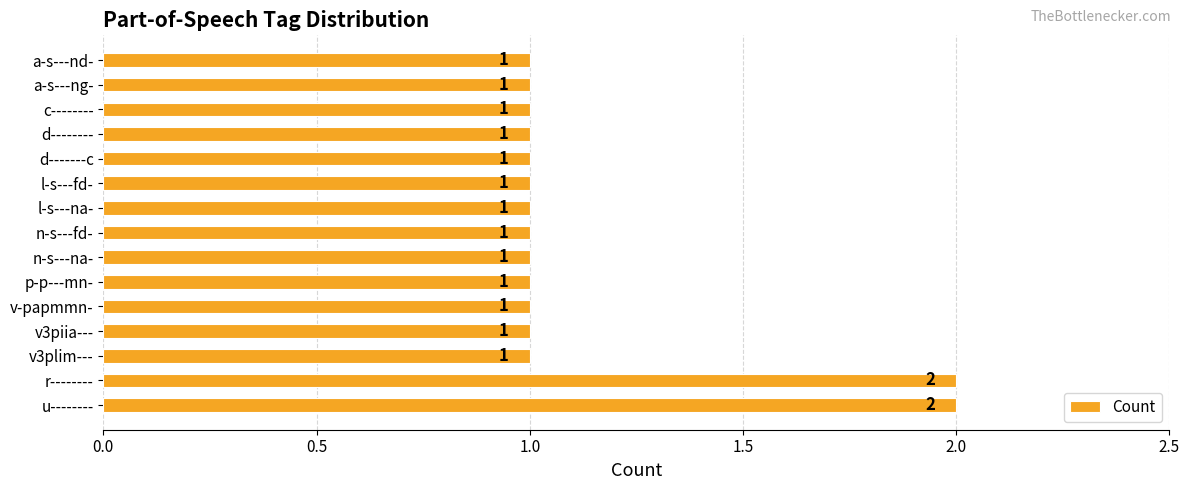

The value at n-s---fd- is 0. True or false?

False